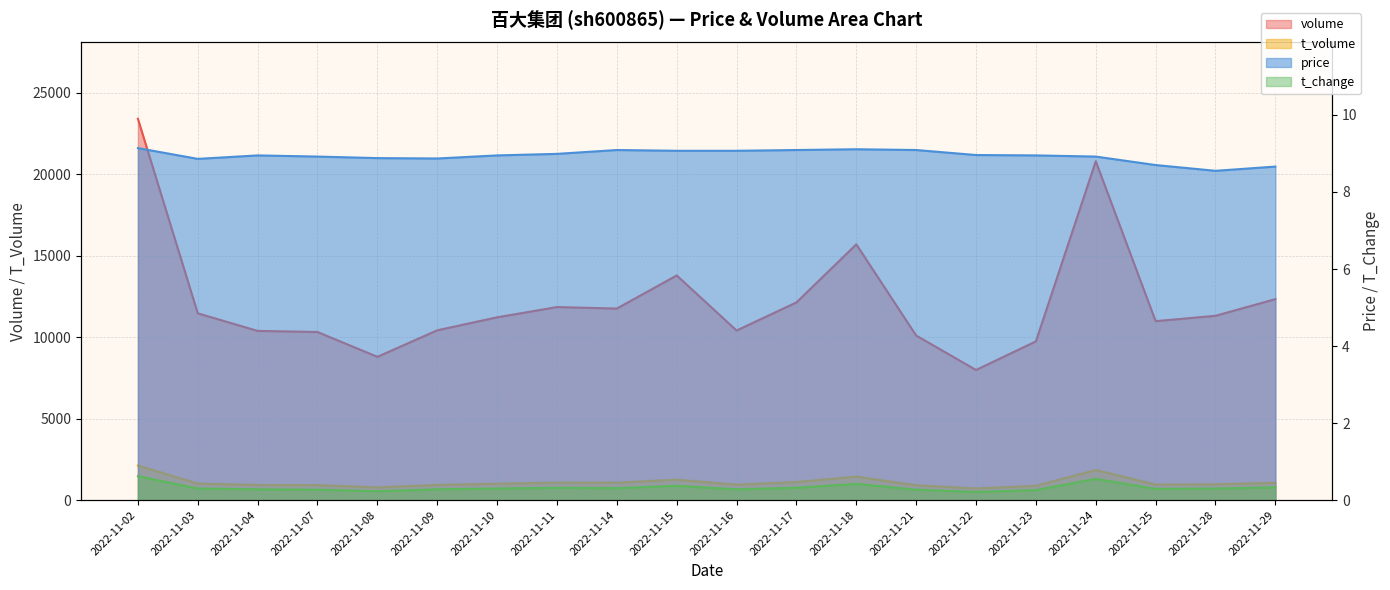

Which has a higher value, 2022-11-29 or 2022-11-23?

2022-11-29